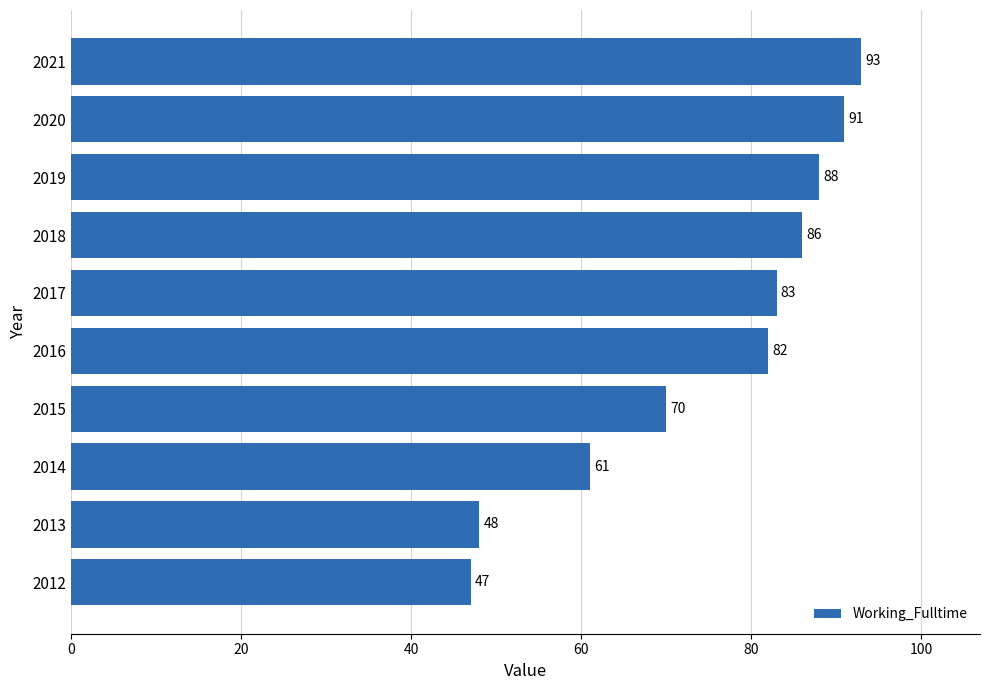

Rank the categories by value from highest to lowest.

2021, 2020, 2019, 2018, 2017, 2016, 2015, 2014, 2013, 2012